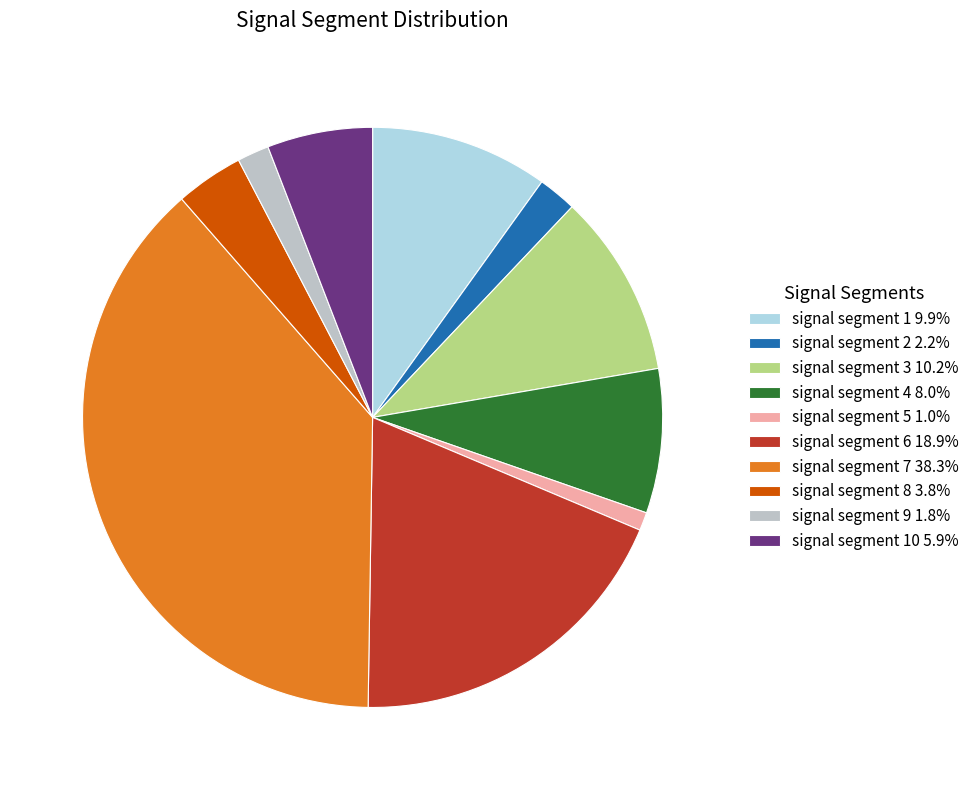

Combined, do signal segment 1 9.9% and signal segment 7 38.3% account for over 50%?

No